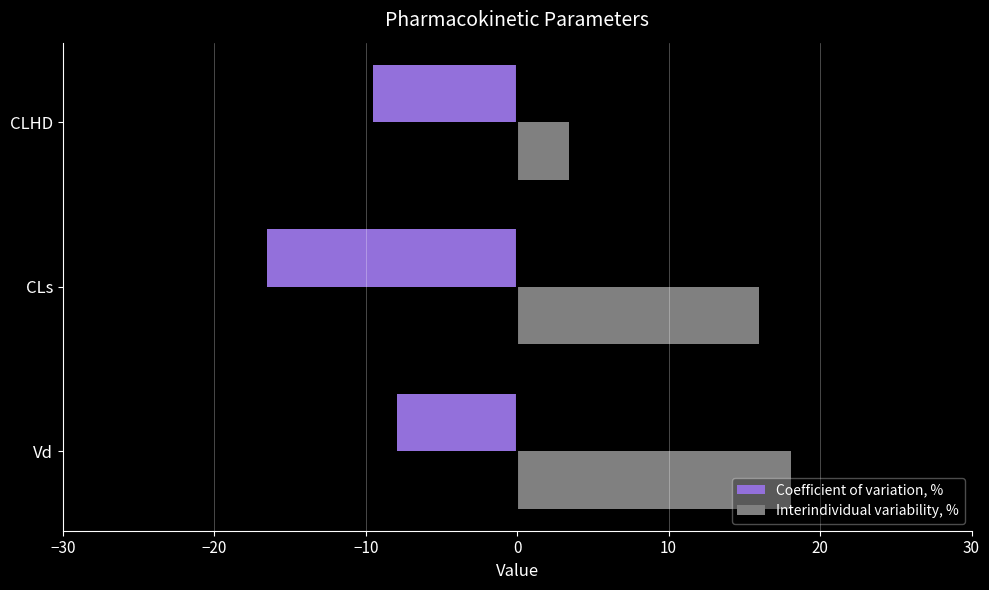

What is the difference between the second highest and minimum values in the Interindividual variability, % series?

12.6